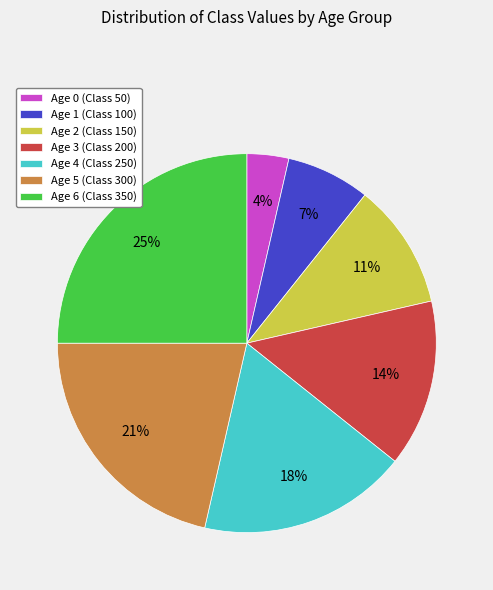

The Age 5 slice represents 14% of the pie. True or false?

False